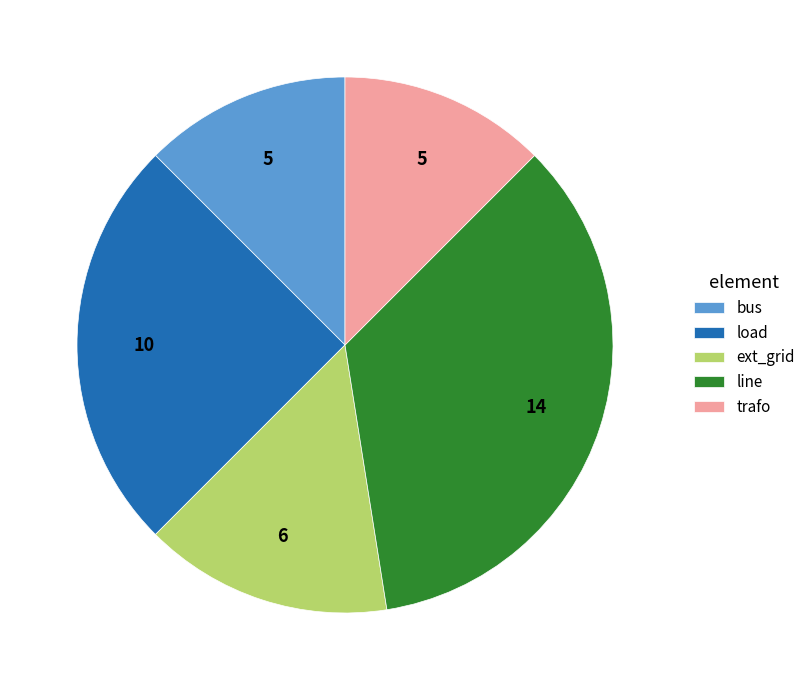

What is the largest slice in the pie chart?

line